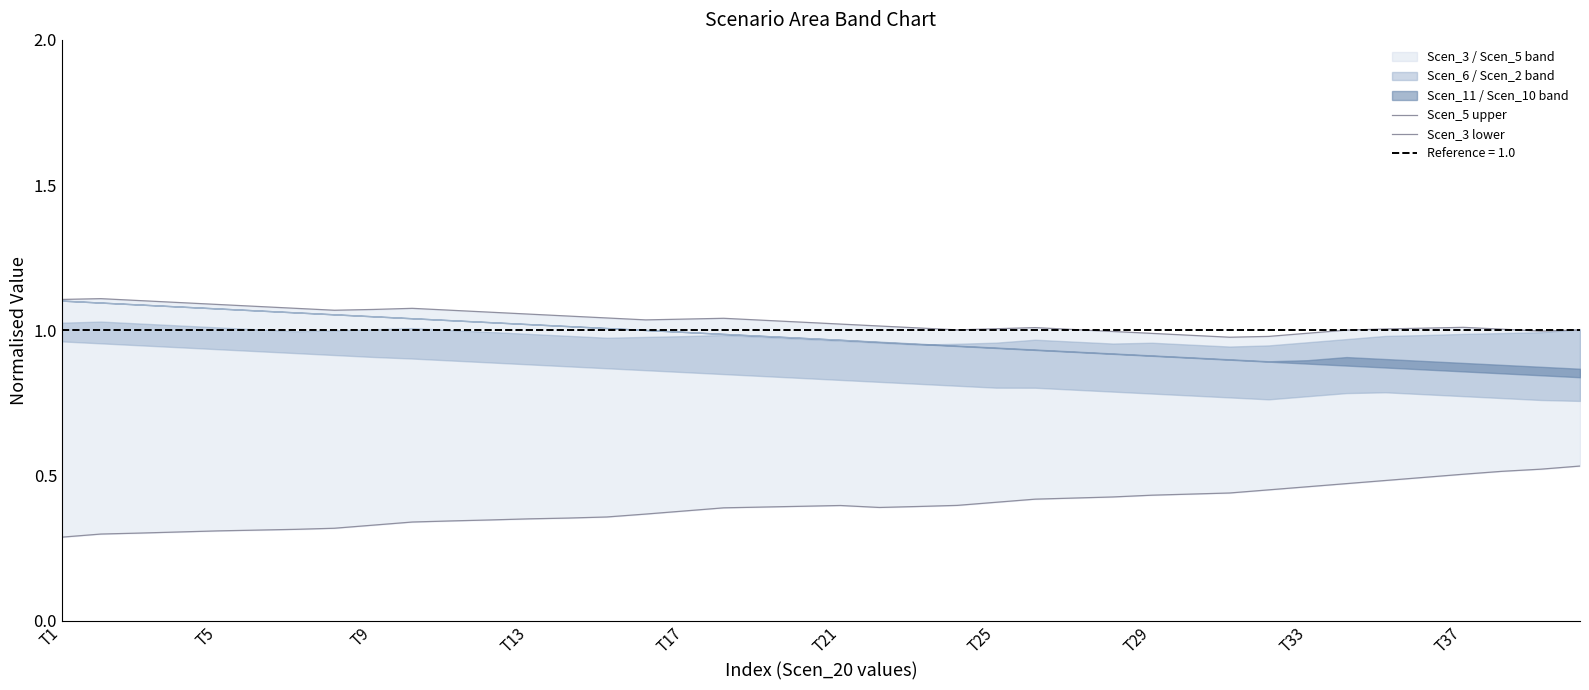

Count the Scen_3 lower values in the range 0 to 1.

40